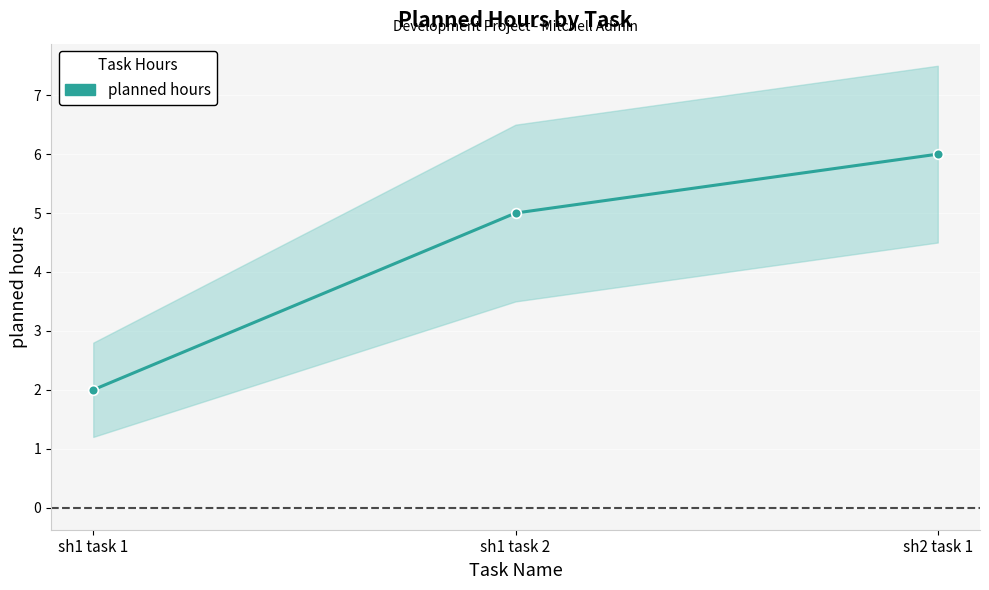

What is the difference between the maximum and minimum values?

4